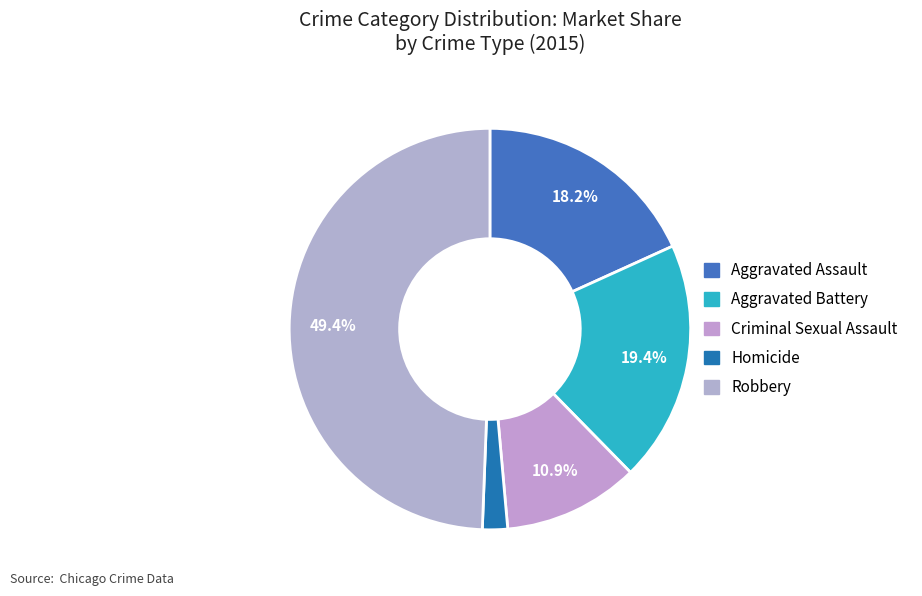

To the nearest percent, what portion does Robbery represent?

49%